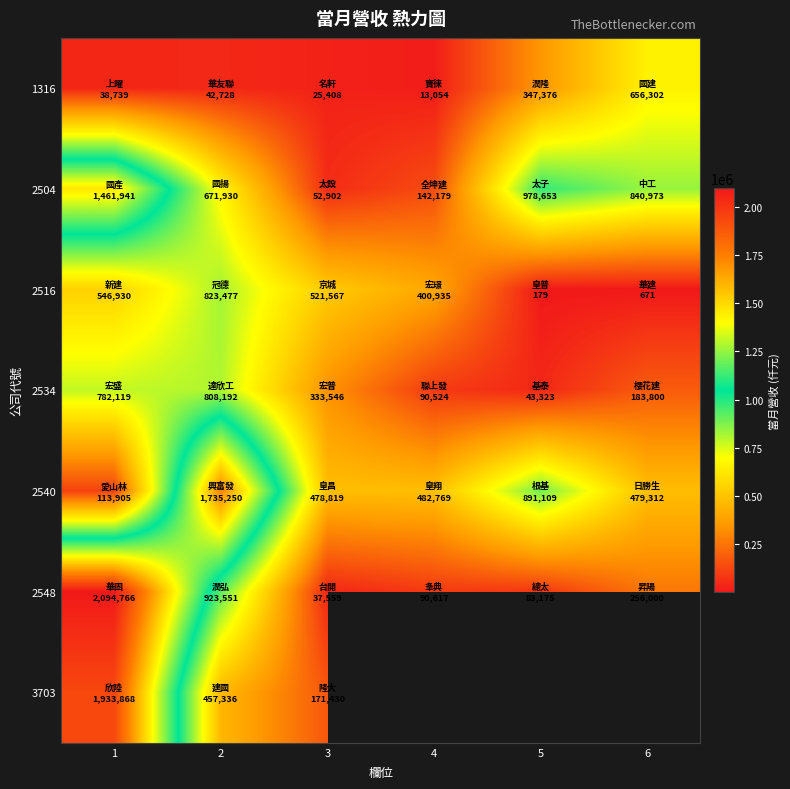

What is the minimum value shown in the chart?

179.0